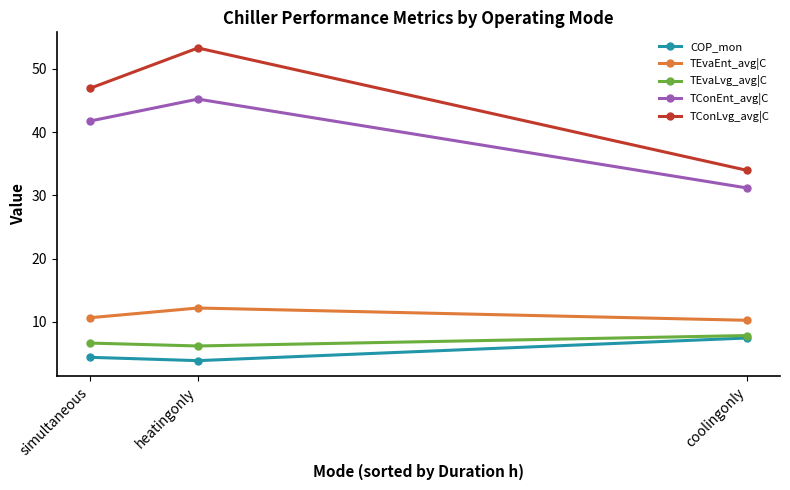

What is the sum of all TEvaLvg_avg|C values?

20.7